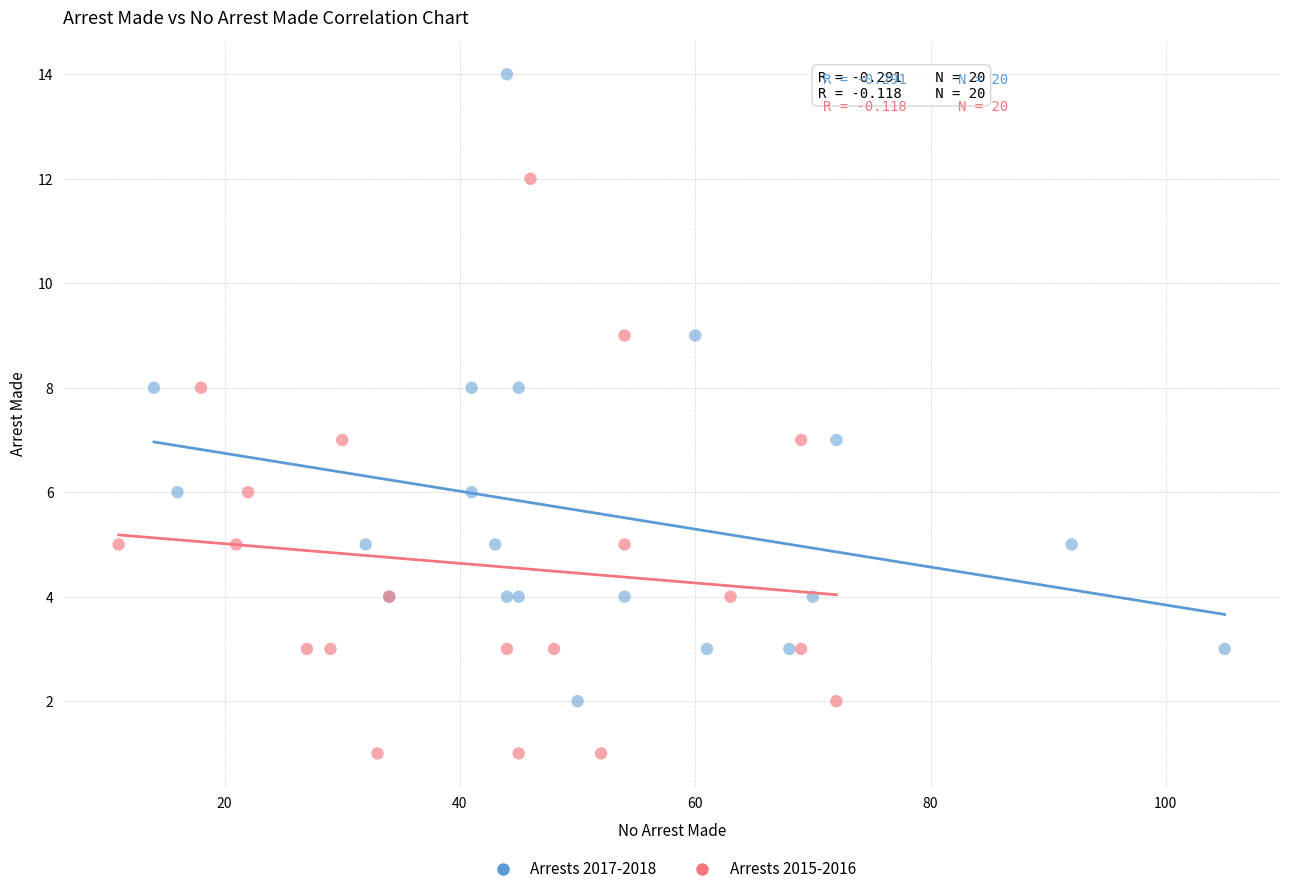

Which series contains the highest Y value?

Arrests 2017-2018